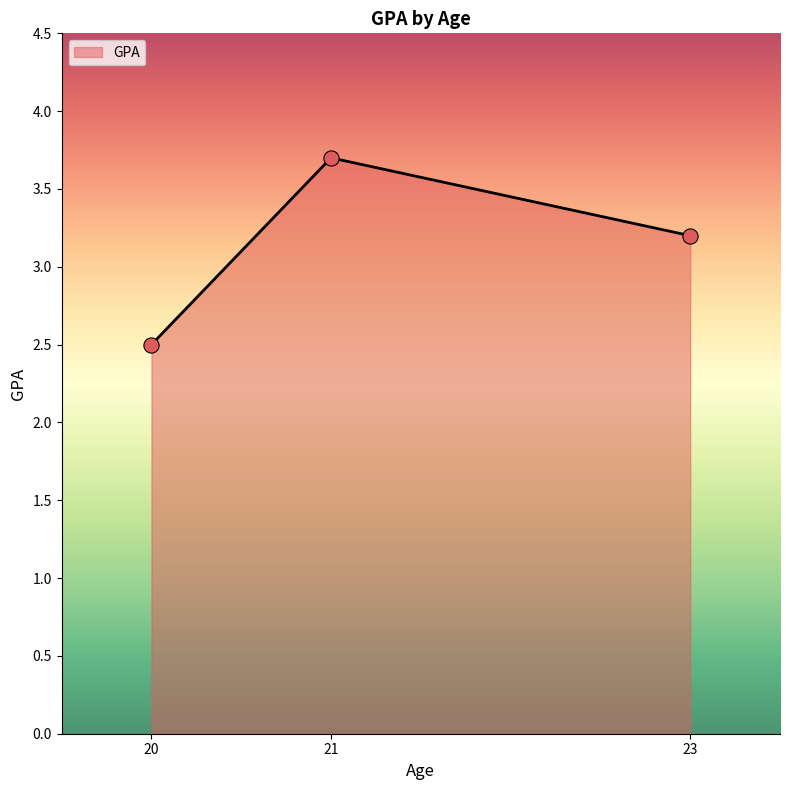

What is the ratio of the value at 23 to the value at 21?

0.9